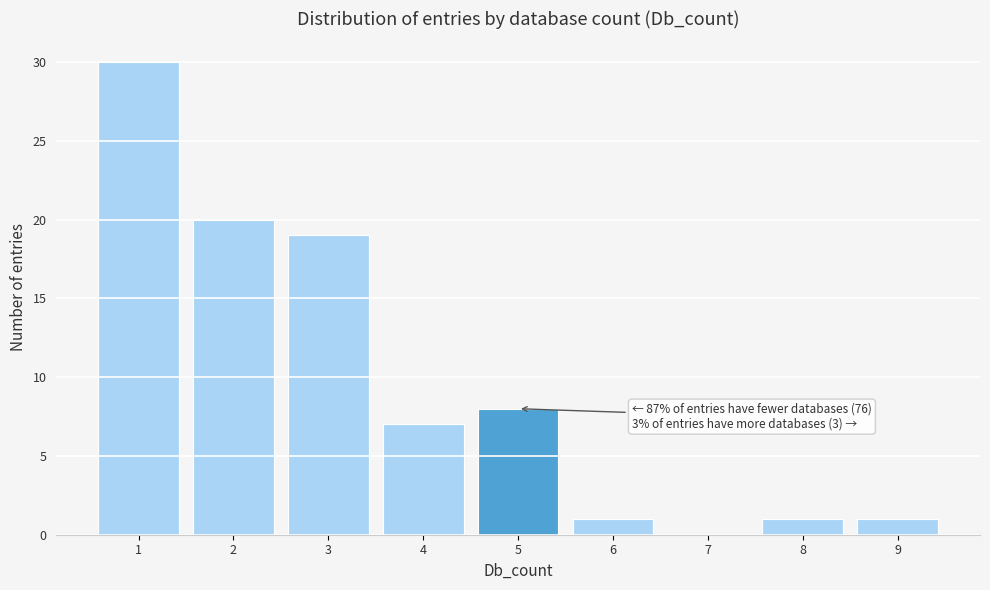

Which range on the x-axis has the tallest bar?

0.5 to 1.5